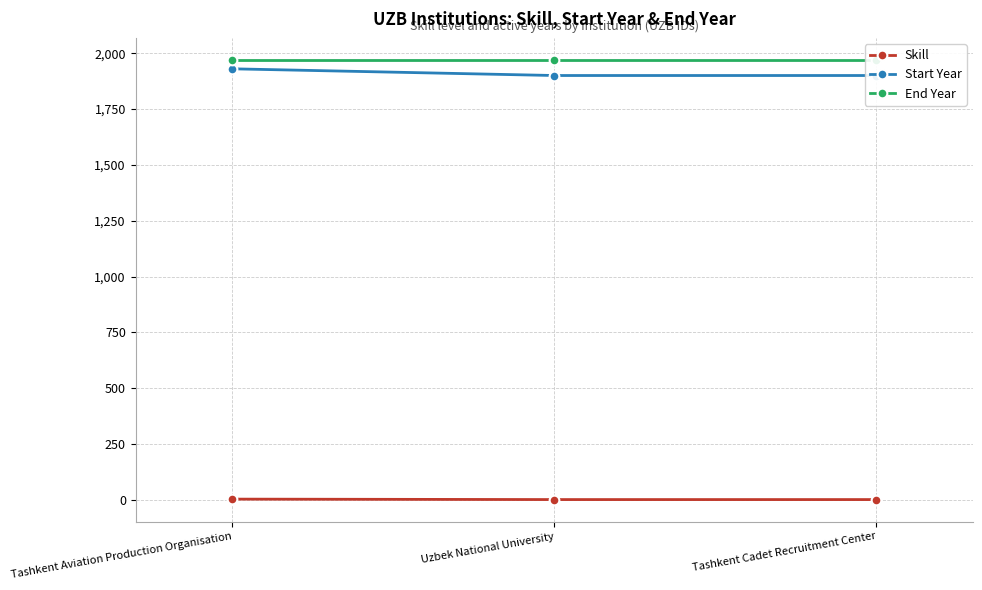

Between Uzbek National University and Tashkent Cadet Recruitment Center, which series saw the biggest shift?

Skill